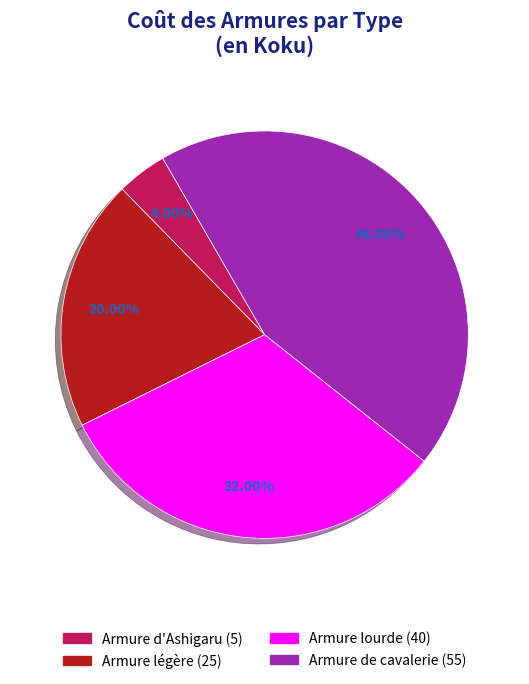

To the nearest percent, what is the average slice percentage?

25%